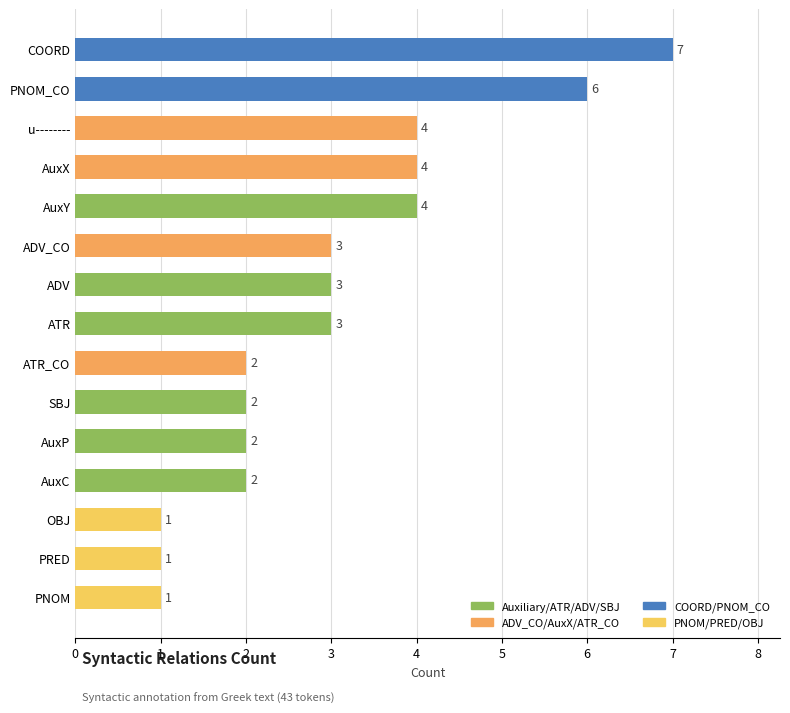

How many data points does each series have?

15